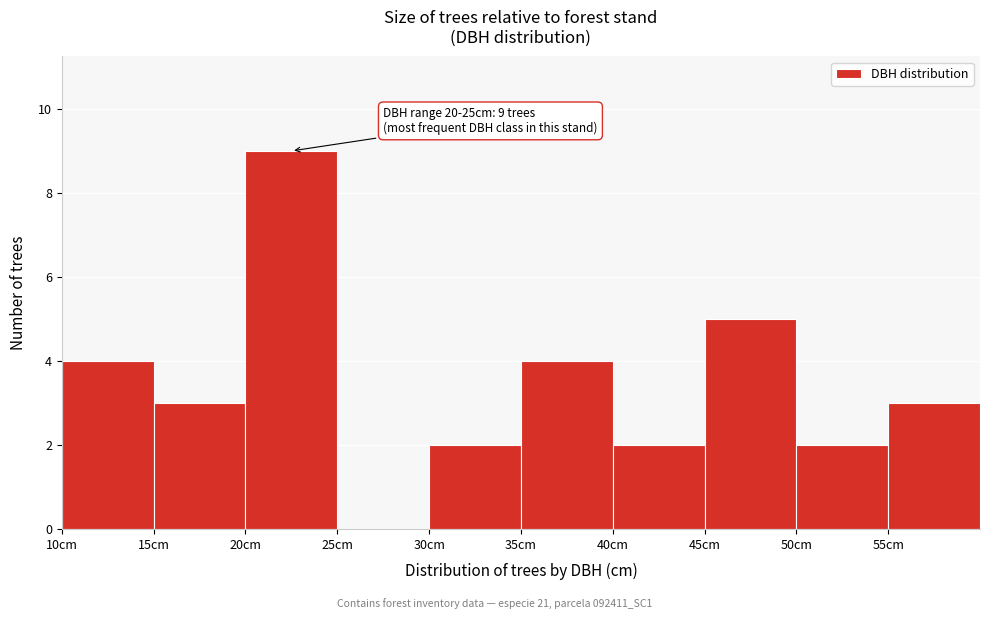

Over which range of the x-axis is the bar tallest?

20 to 25